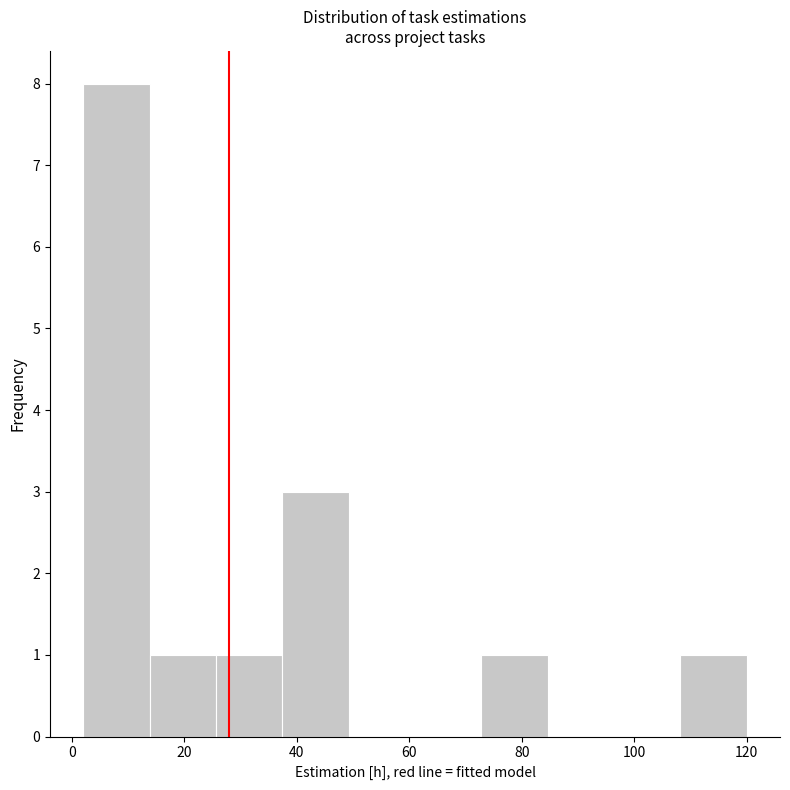

What is the height of the bar covering 13.8 to 25.6 on the x-axis? Neither the bar edges nor the heights are printed on the chart, so give them approximately, as read against the axes.

1